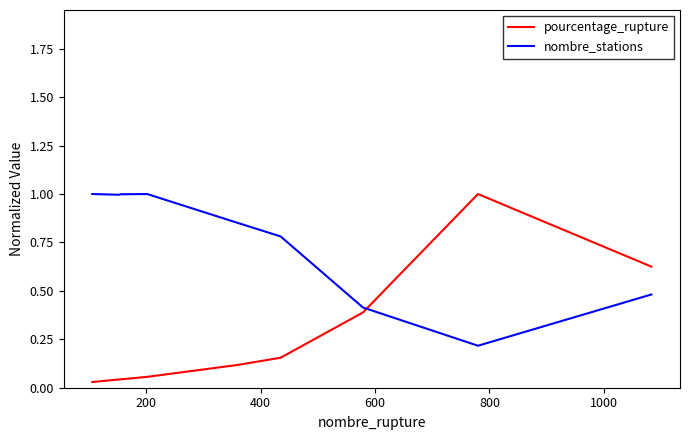

List the series in order of their overall mean, highest first.

nombre_stations, pourcentage_rupture